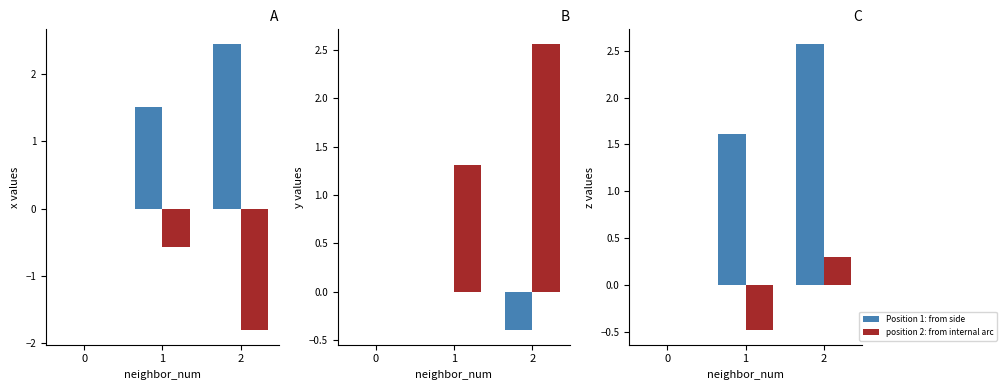

At 0, list the series in order from largest to smallest.

Position 1: from side, position 2: from internal arc